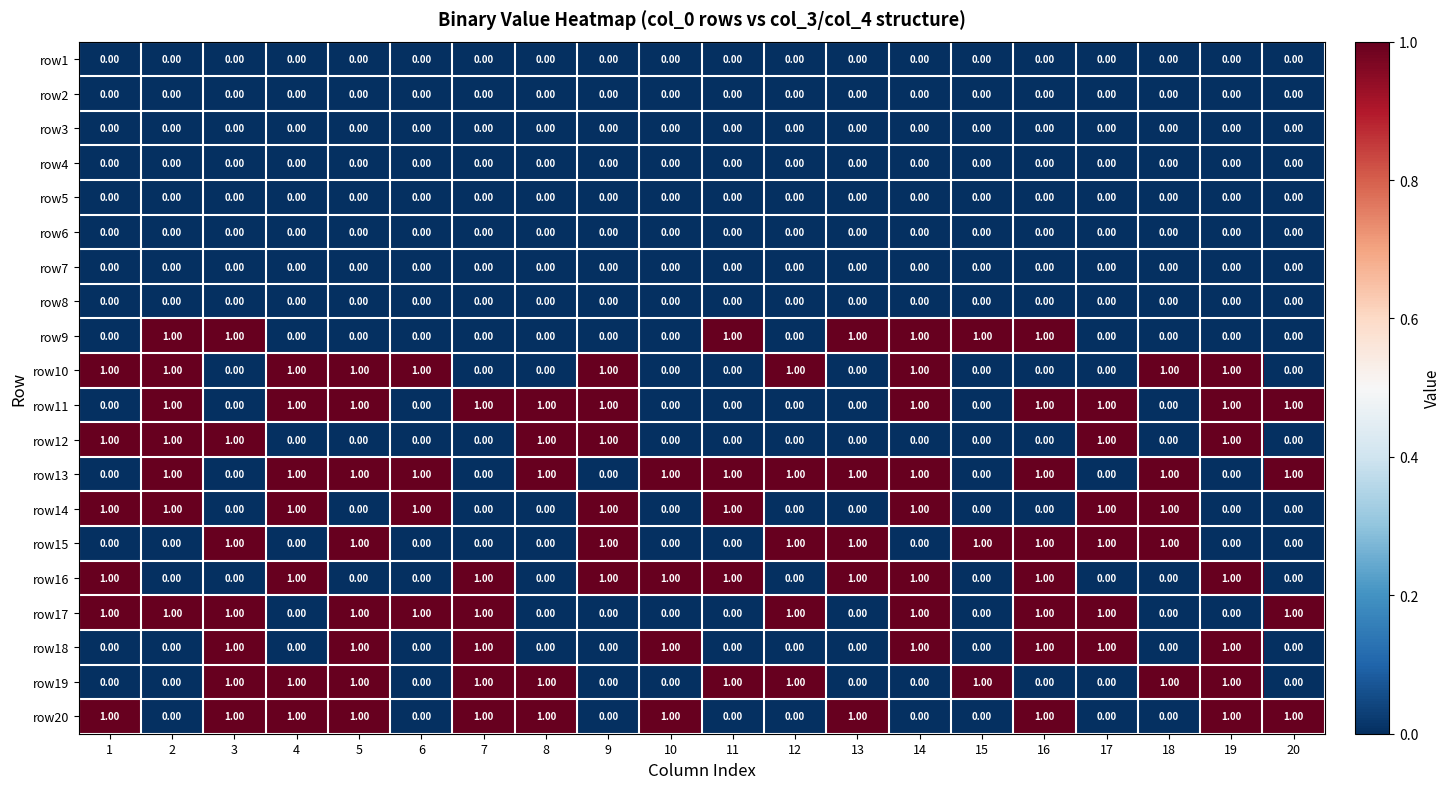

What is the sum of all row11 values?

11